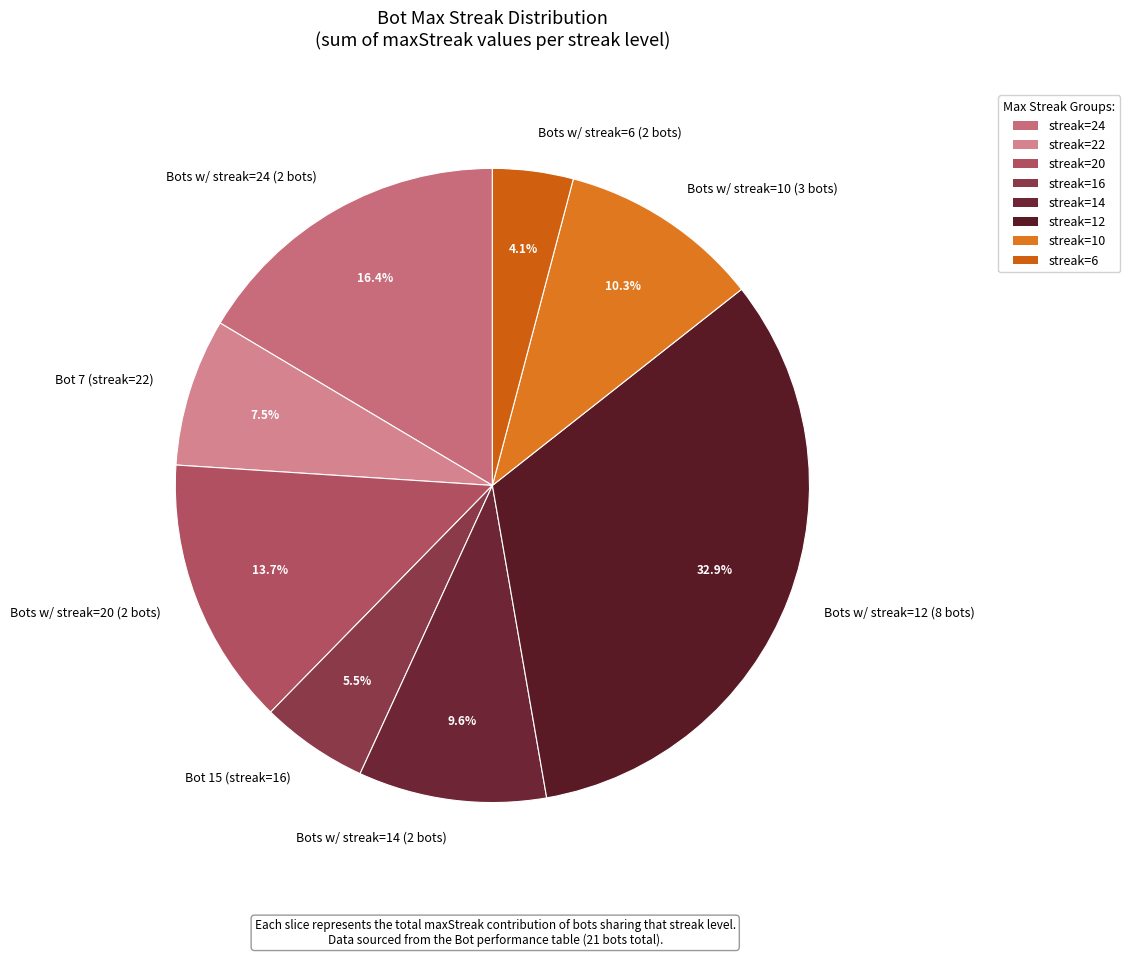

Combined, do Bot 7 (streak=22) and Bots w/ streak=12 (8 bots) account for over 50%?

No